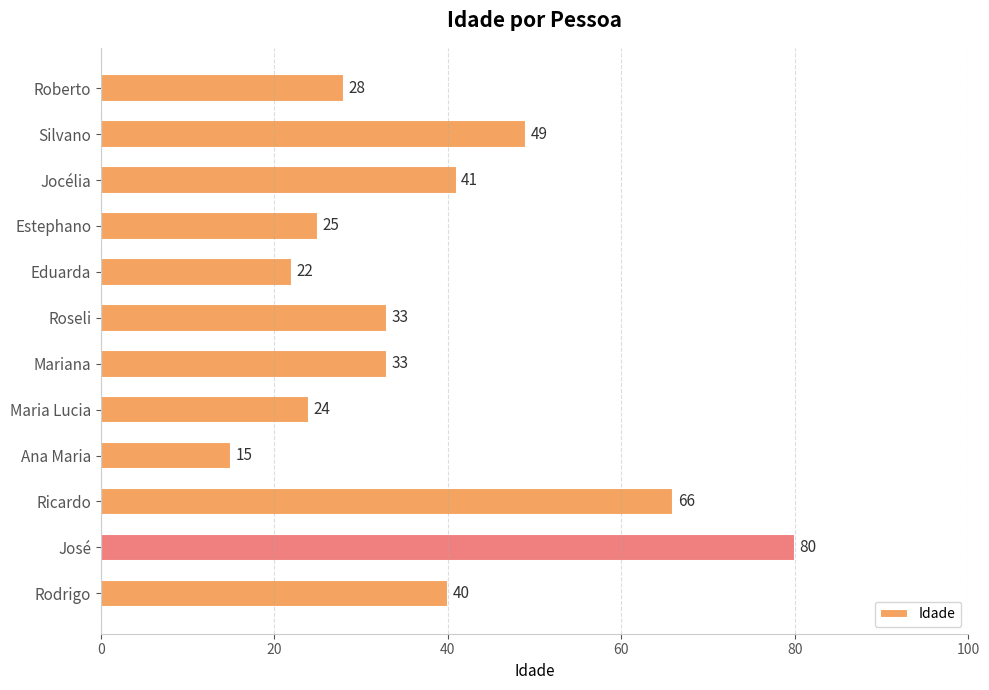

Is it true that the value at Jocélia is 41?

True